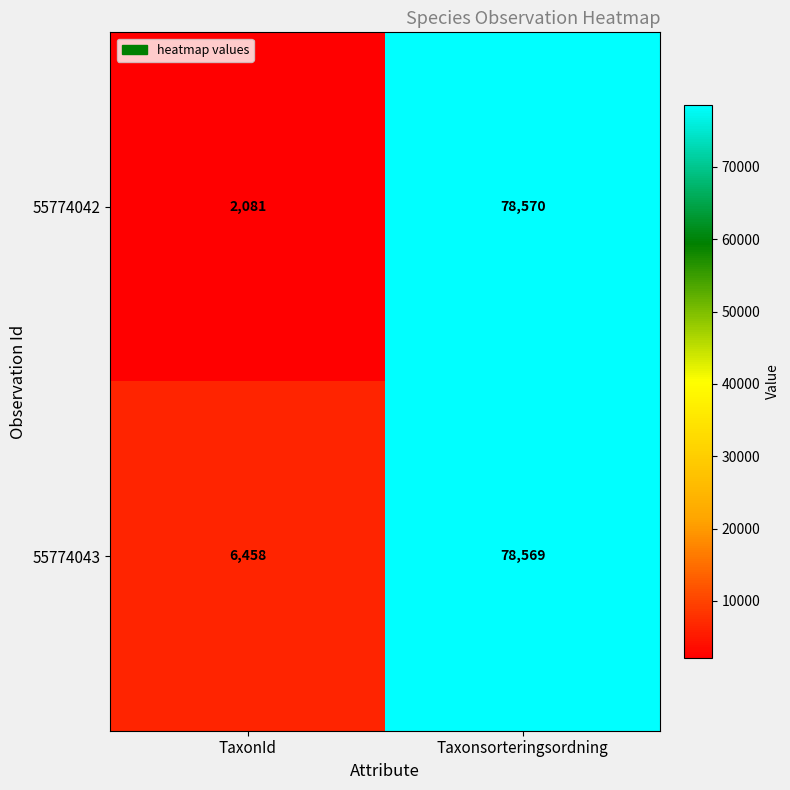

Rank the series by their average value, from highest to lowest.

55774043, 55774042